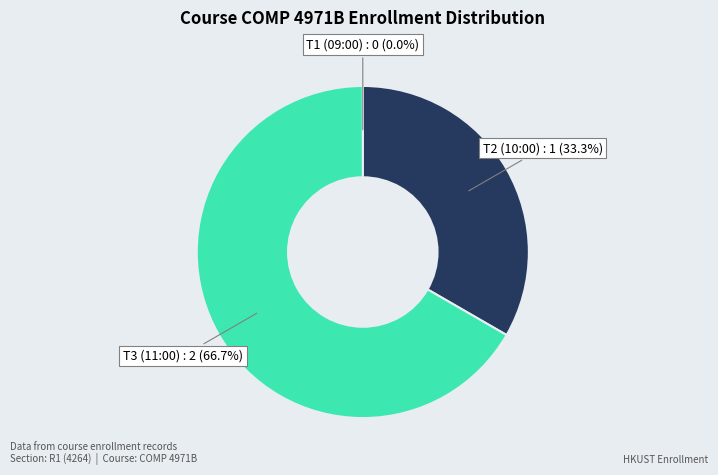

Which slice is the largest?

T3 (11:00)